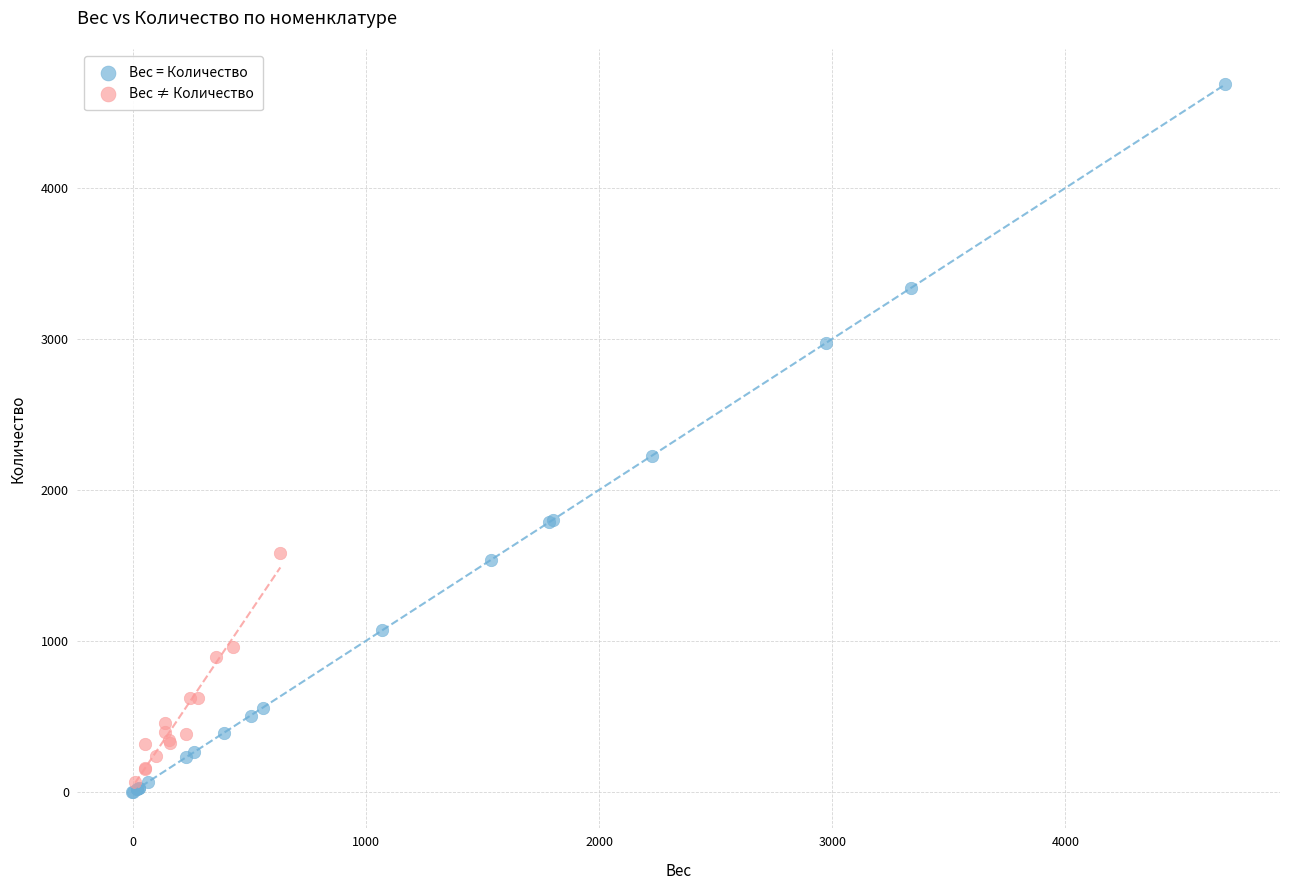

Which series reaches the maximum Y coordinate?

Вес = Количество